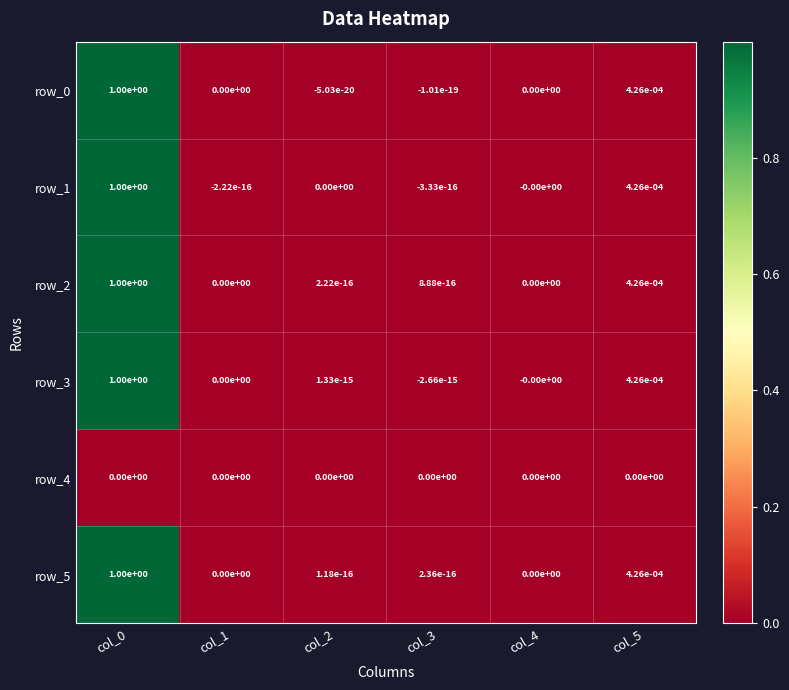

The row_0 series shows -0.0 at col_2. True or false?

True